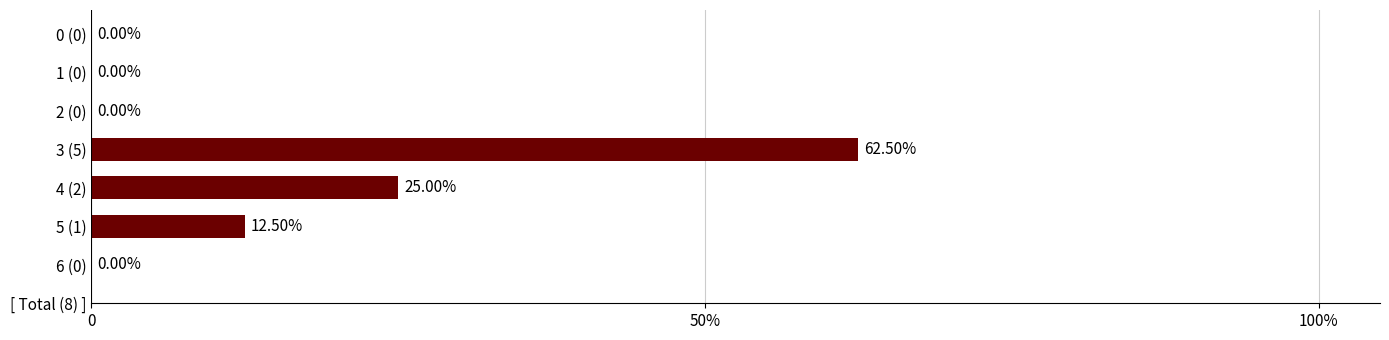

Does the chart contain stacked bars?

No